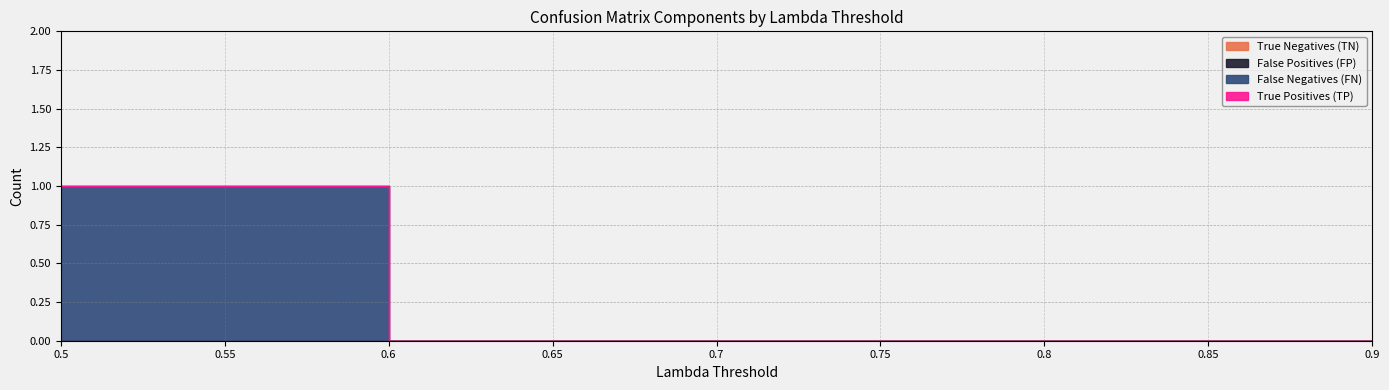

Reading left to right, list all the values displayed in this chart.

True Negatives (TN): 0	0	0	0	0	0	0	0	0
False Positives (FP): 0	0	0	0	0	0	0	0	0
False Negatives (FN): 1	1	0	0	0	0	0	0	0
True Positives (TP): 0	0	0	0	0	0	0	0	0